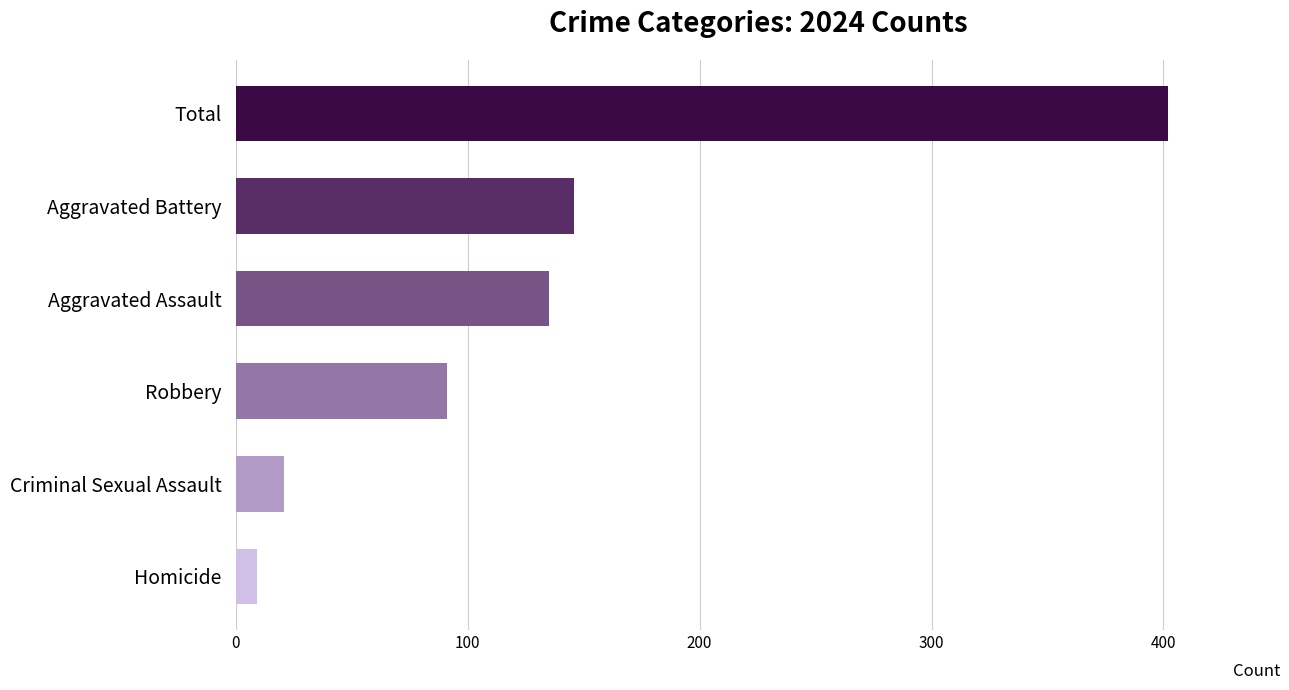

Which label corresponds to the smallest value in the chart?

Homicide